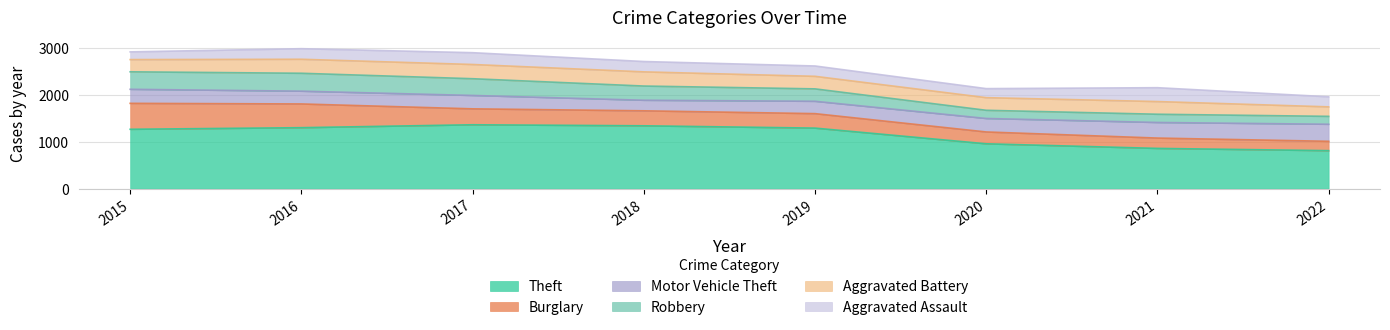

What is the sum of all Theft values?

9162